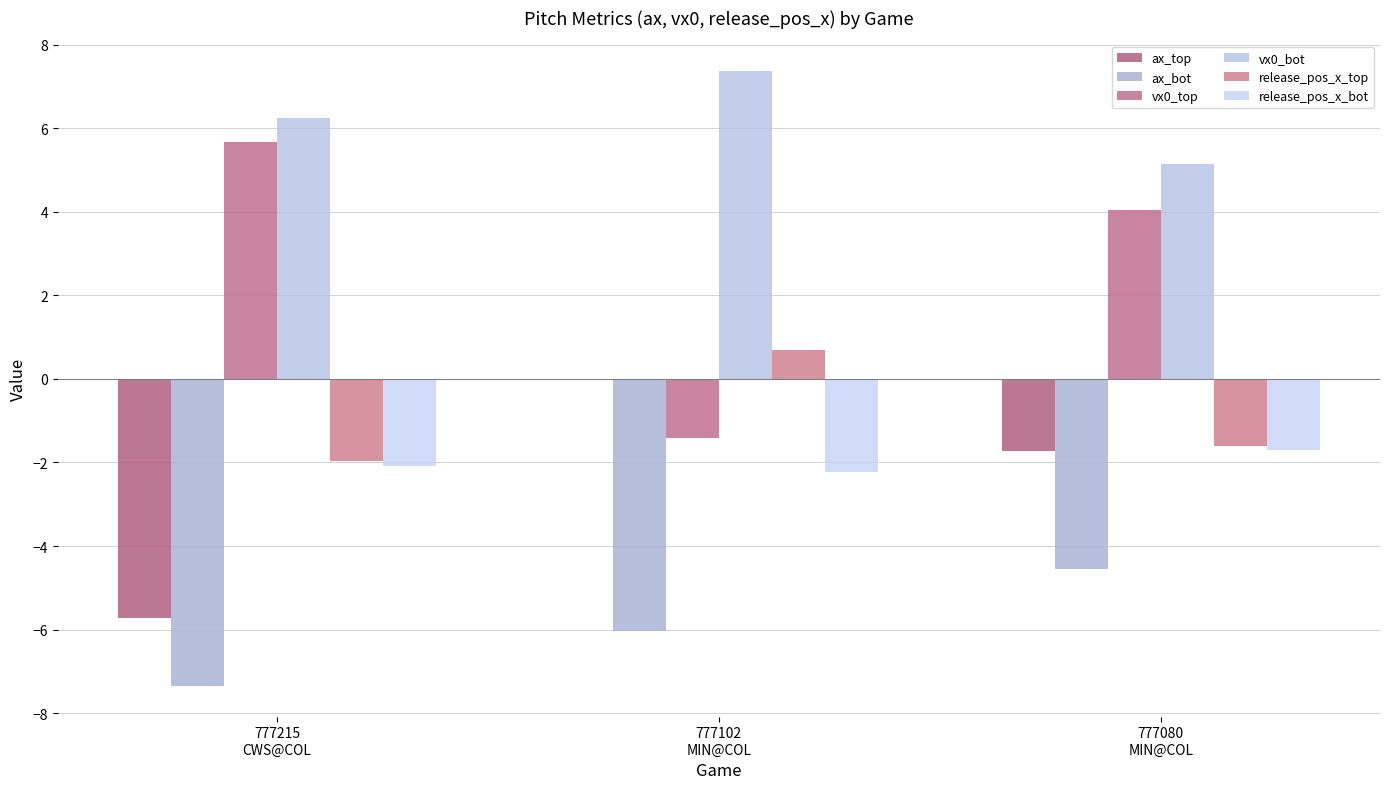

How many groups of bars are there?

3